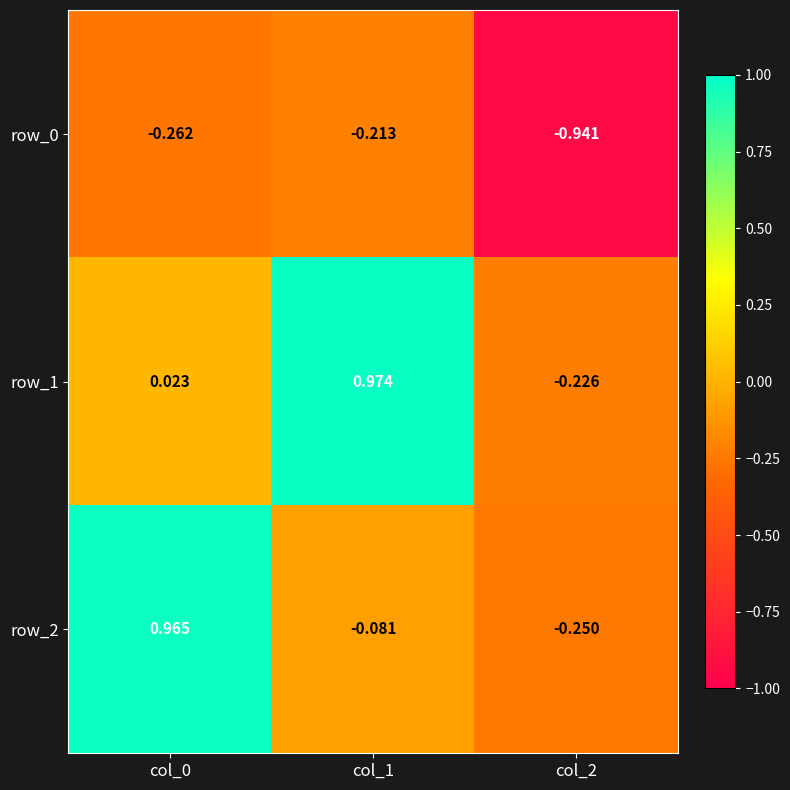

Is the value of row_1 at col_0 greater than the value of row_0 at col_2?

Yes